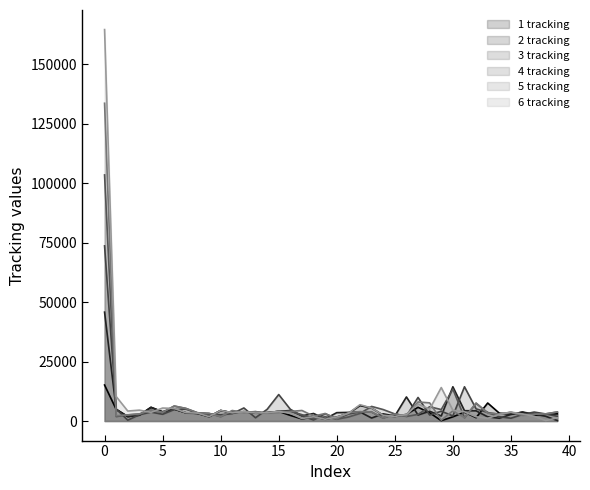

Reading left to right, transcribe all the data shown in this chart.

1 tracking: 0=15128	1=4906	2=1870	3=2470	4=5751	5=3858	6=5024	7=3459	8=3208	9=1839	10=4425	11=3476	12=3931	13=3343	14=3519	15=4028	16=2368	17=883	18=1807	19=747	20=1683	21=3178	22=6497	23=5469	24=2391	25=1913	26=2779	27=5766	28=3465	29=136	30=1762	31=3713	32=1415	33=7560	34=3291	35=2888	36=3709	37=2356	38=2848	39=3005
2 tracking: 0=45753	1=4904	2=1870	3=2470	4=5751	5=3858	6=5024	7=3459	8=3208	9=1839	10=4425	11=3476	12=3931	13=3343	14=3519	15=4028	16=4427	17=2168	18=3164	19=916	20=3513	21=3619	22=3809	23=1255	24=3016	25=2106	26=10114	27=2518	28=4106	29=2138	30=14387	31=4337	32=4282	33=1766	34=1172	35=2760	36=3765	37=2922	38=1985	39=208
3 tracking: 0=73595	1=5057	2=343	3=2655	4=3738	5=2829	6=4803	7=5025	8=3320	9=2906	10=2607	11=3093	12=5481	13=1369	14=4892	15=11121	16=4928	17=2158	18=450	19=3079	20=914	21=2938	22=3870	23=3764	24=1253	25=2941	26=2106	27=9903	28=2519	29=4125	30=2152	31=14387	32=5112	33=3595	34=1803	35=1175	36=2759	37=3765	38=2967	39=1982
4 tracking: 0=103419	1=1853	2=2582	3=2955	4=4588	5=3642	6=6284	7=5295	8=3471	9=3209	10=1839	11=4202	12=3694	13=3939	14=3345	15=4113	16=4039	17=2680	18=946	19=1801	20=747	21=1683	22=3178	23=6141	24=4815	25=2966	26=1913	27=2779	28=5999	29=4815	30=13415	31=1361	32=7411	33=3505	34=2902	35=3586	36=2467	37=2853	38=3005	39=3795
5 tracking: 0=133534	1=2239	2=2561	3=2962	4=4588	5=3642	6=6284	7=5295	8=3471	9=3209	10=1839	11=4425	12=3476	13=3931	14=3343	15=3519	16=4028	17=4427	18=2062	19=3152	20=915	21=3513	22=3951	23=3750	24=1251	25=2941	26=2106	27=8001	28=7629	29=348	30=4287	31=1421	32=7567	33=3297	34=2888	35=3709	36=2356	37=2848	38=3005	39=3795
6 tracking: 0=164495	1=10295	2=4188	3=4577	4=3647	5=5456	6=5287	7=3505	8=3338	9=1845	10=4425	11=3476	12=3931	13=3343	14=3519	15=4028	16=3222	17=1050	18=1792	19=747	20=1683	21=3202	22=6861	23=5467	24=2396	25=1913	26=2779	27=7124	28=4997	29=14061	30=4519	31=3874	32=1770	33=1134	34=2767	35=3765	36=2922	37=1985	38=208	39=1316